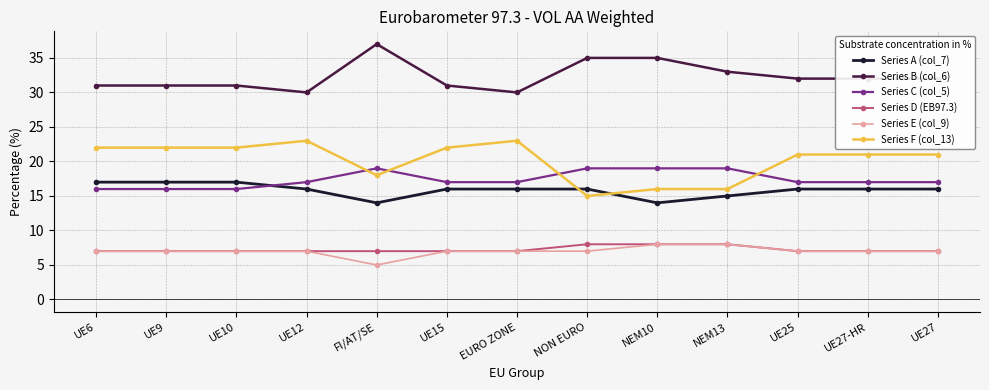

Count the Series B (col_6) values in the range 31 to 33.

8